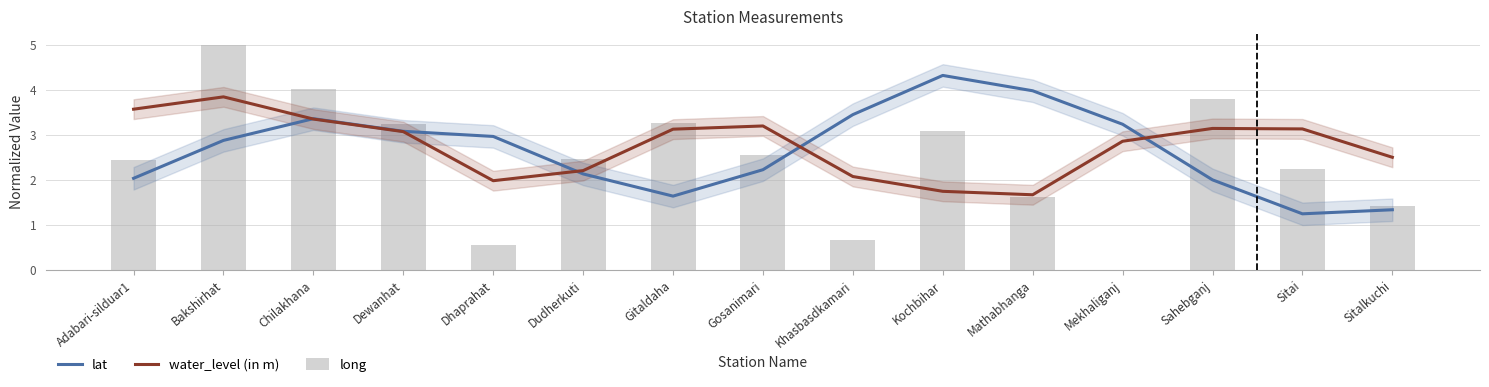

What is the spread (max minus min) of values at Mekhaliganj?

3.2